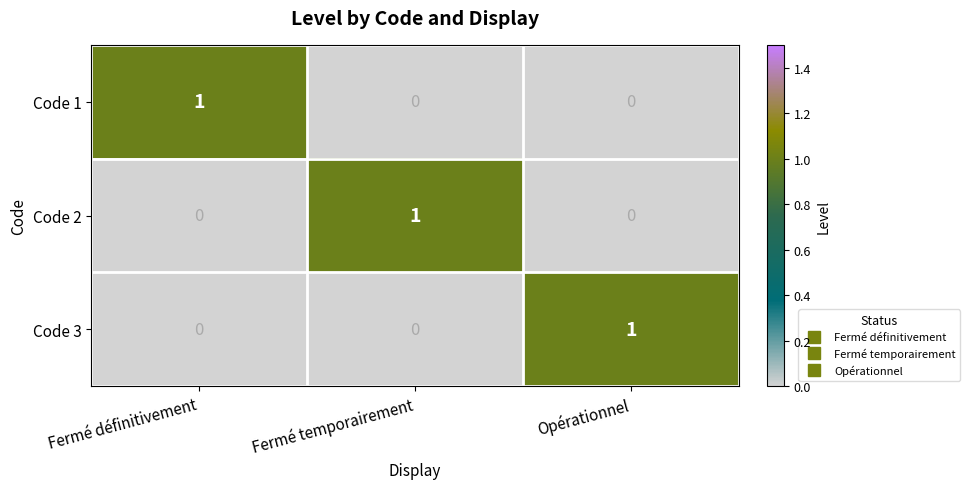

What is the maximum value shown in the chart?

1